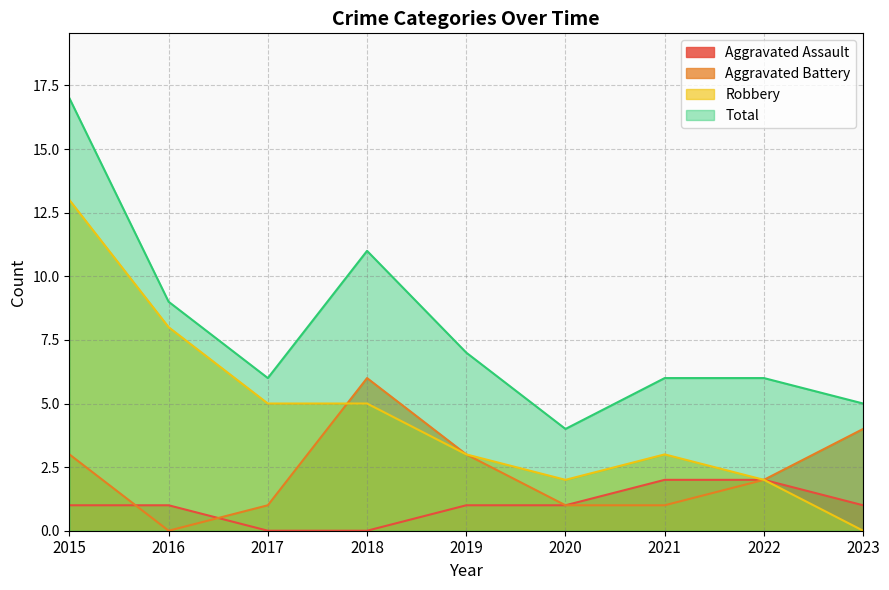

At which category is the sum across all series the highest?

2015